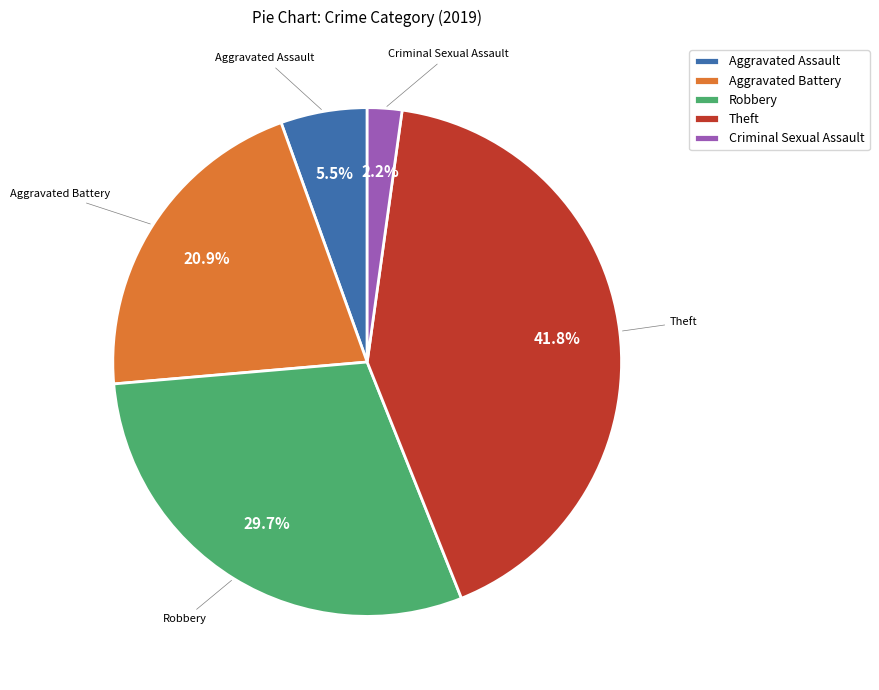

What is the ratio of the value at Criminal Sexual Assault to the value at Aggravated Assault?

0.4